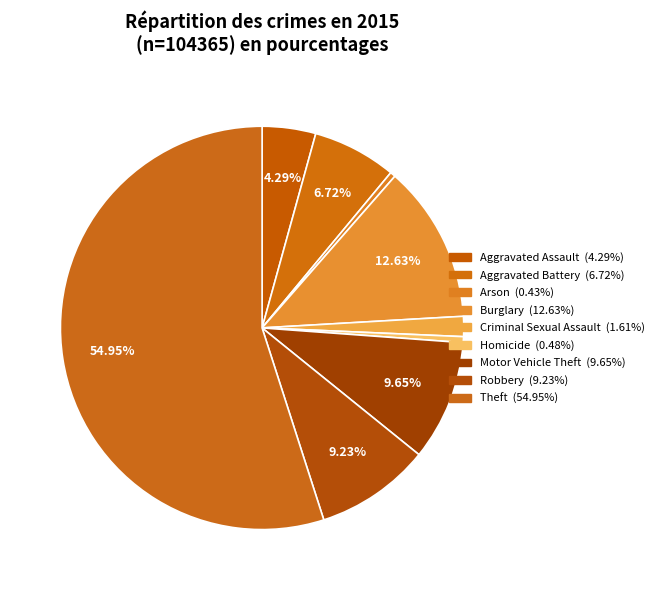

Which category has the biggest portion of the pie?

Theft